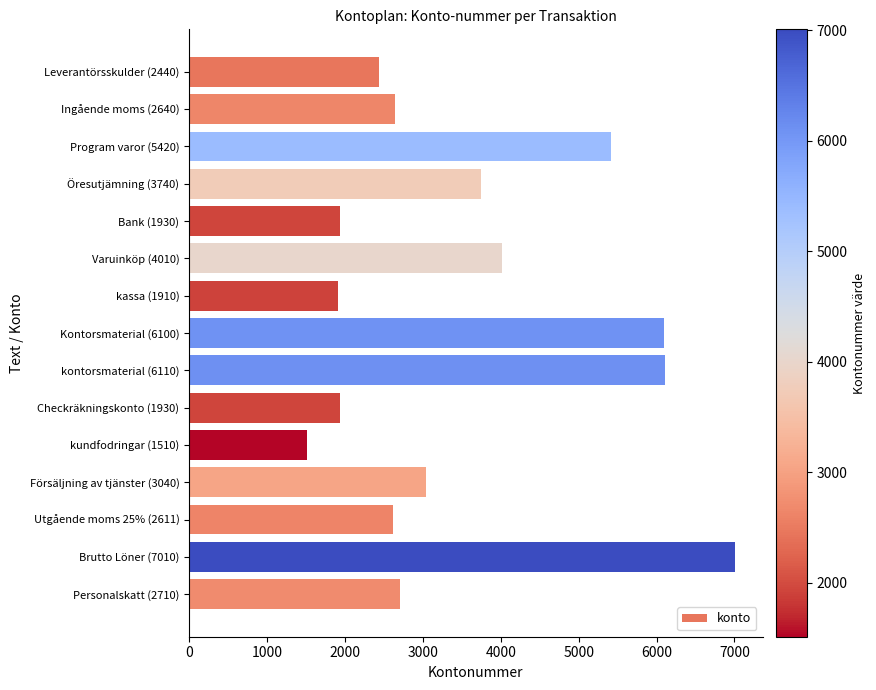

Are the bars horizontal?

Yes